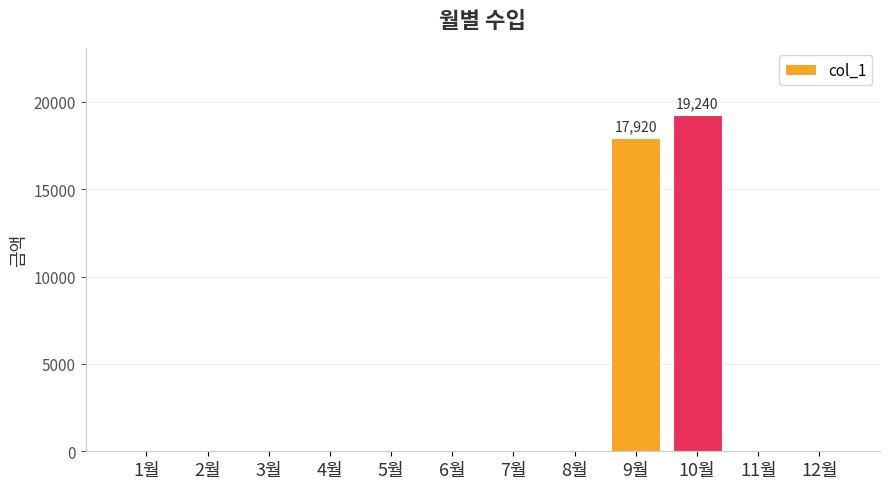

What is the sum of the values at 2월 and 9월?

17920